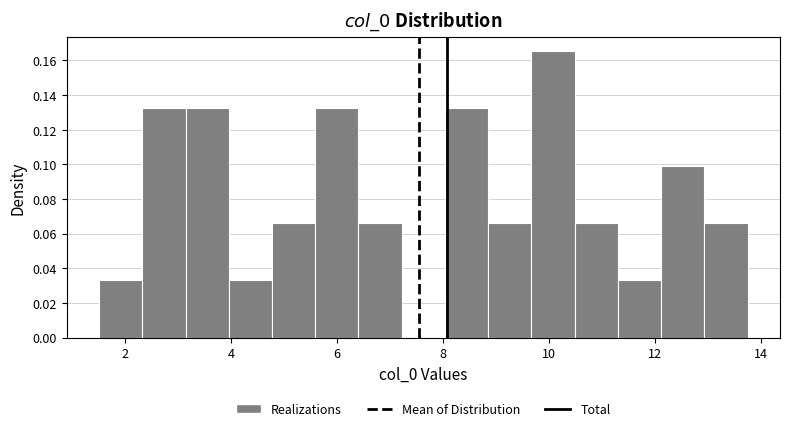

Which range on the x-axis has the tallest bar?

9.6 to 10.4